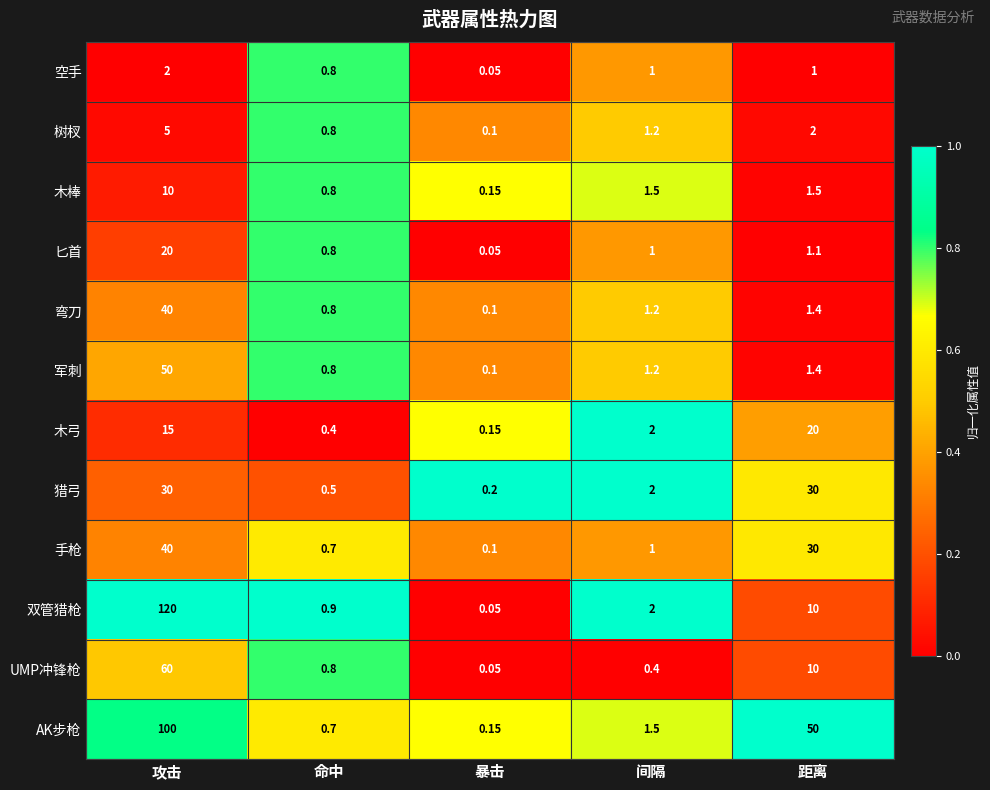

At which label is UMP冲锋枪 closest to 30?

距离